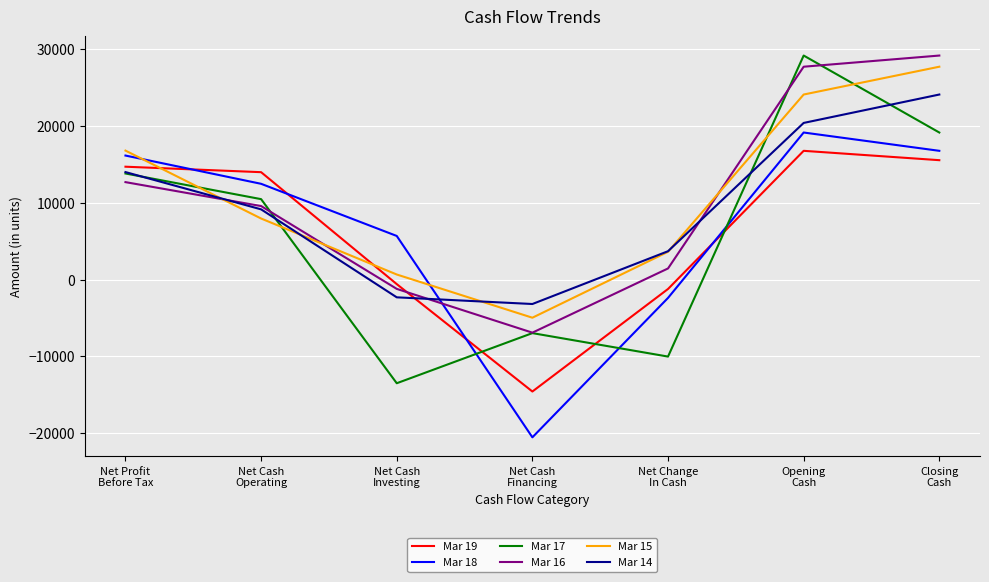

Where does the Mar 19 series first go above 13989?

Net Profit
Before Tax